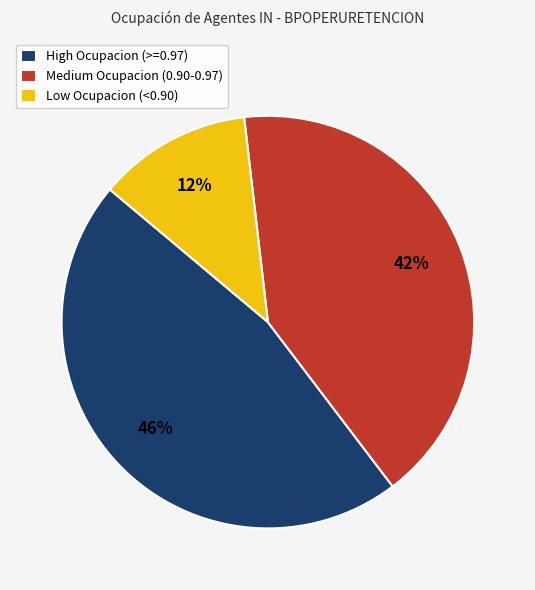

To the nearest percent, what percentage of the pie is High Ocupacion (>=0.97)?

46%